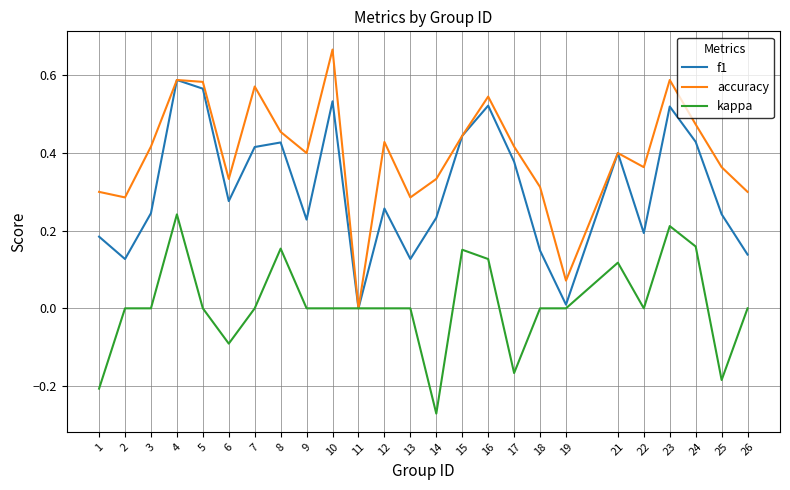

Is this an area chart (filled region under the line)?

No